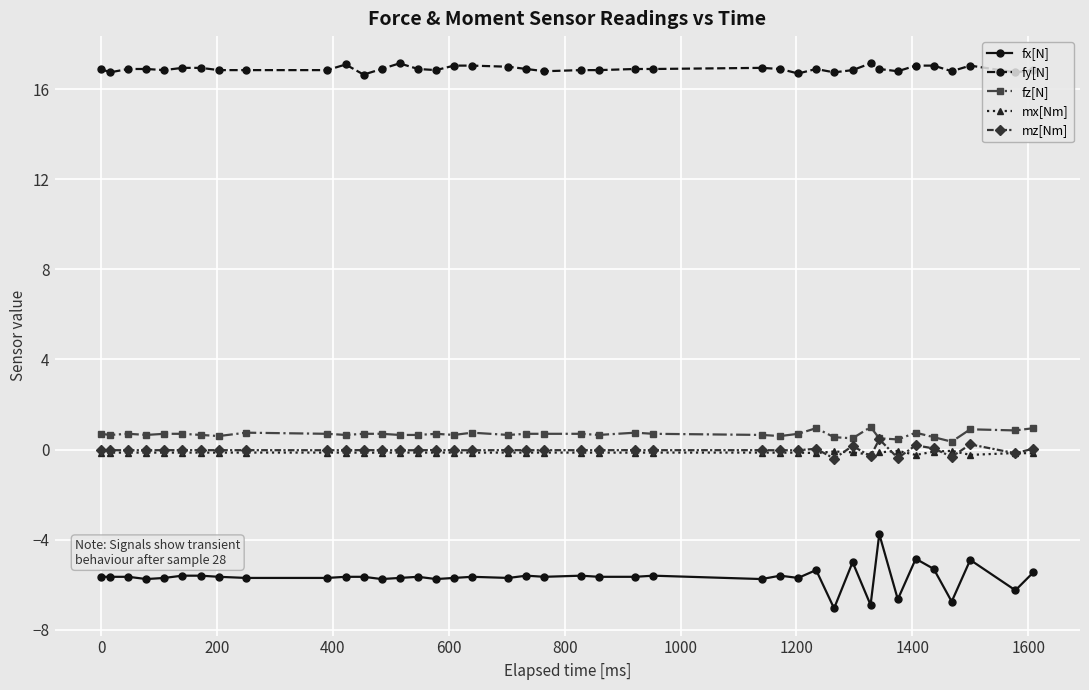

True or false: fx[N] and mx[Nm] cross at least once.

False